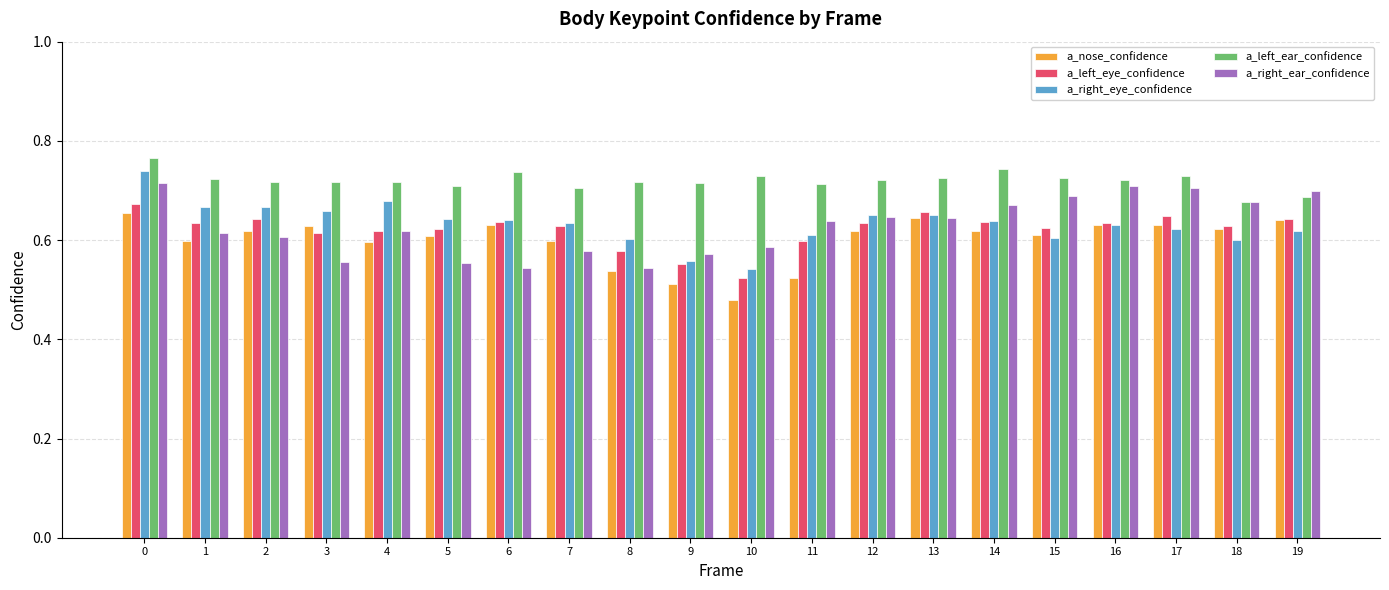

Is it true that a_left_ear_confidence equals 0.7 at 1?

True